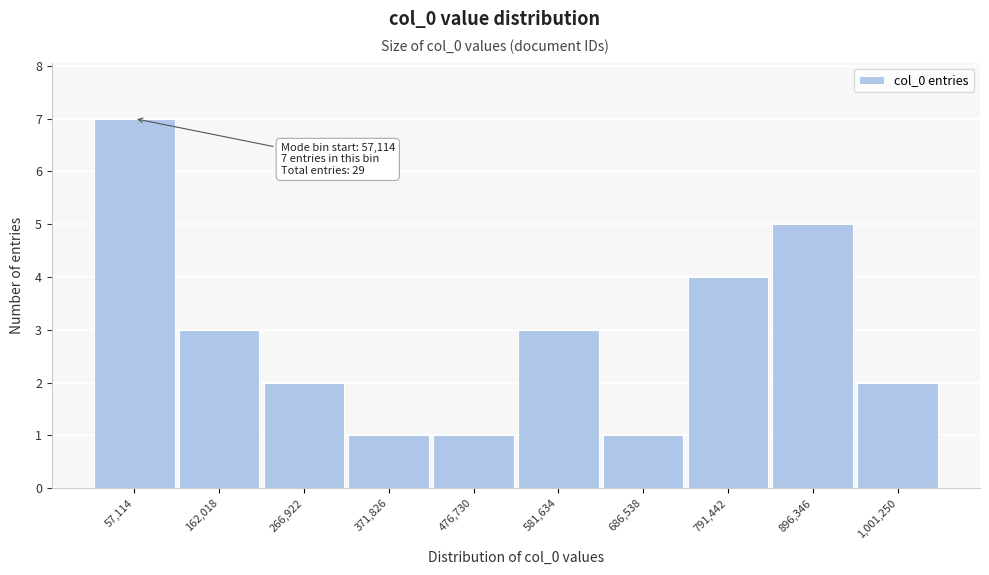

Reading right to left, what are all the values shown in this chart?

2	5	4	1	3	1	1	2	3	7